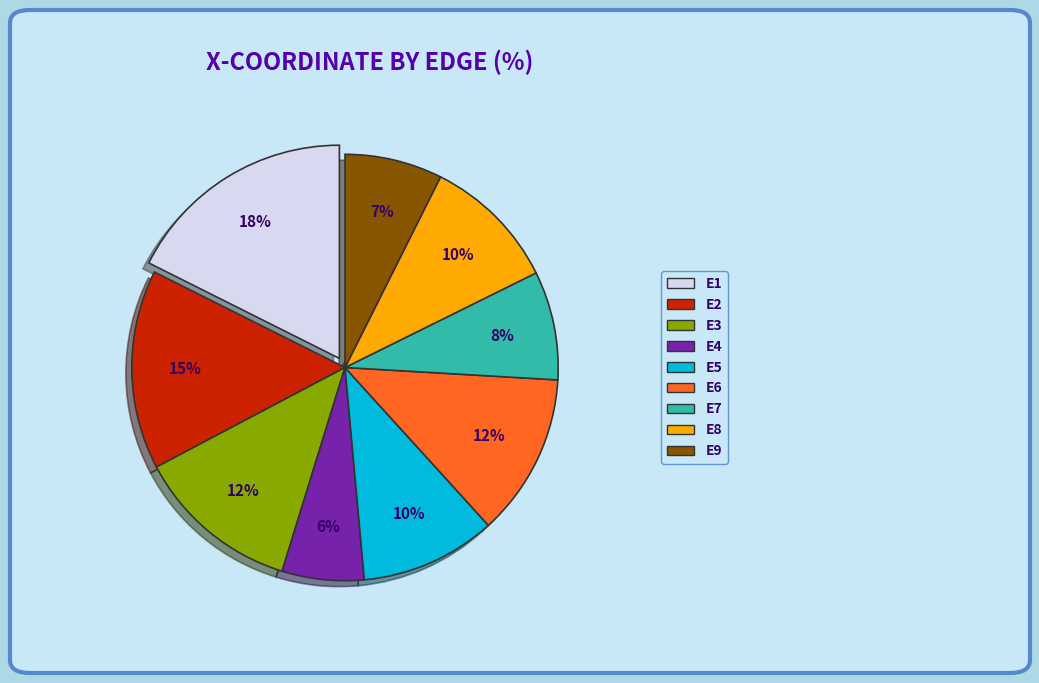

Count the number of slices in the pie.

9